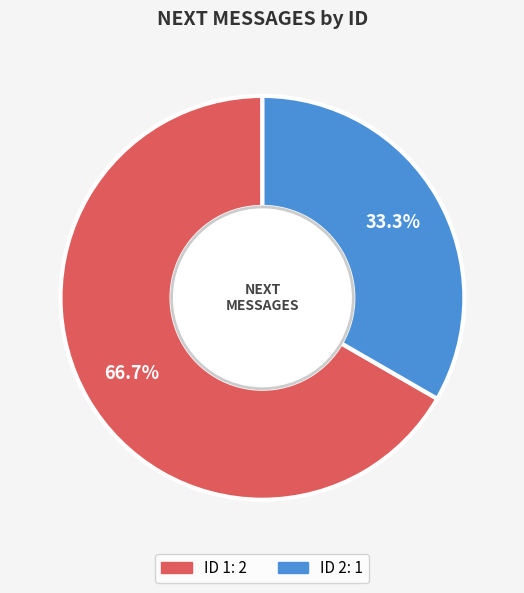

Is there any slice that represents more than half of the pie?

Yes